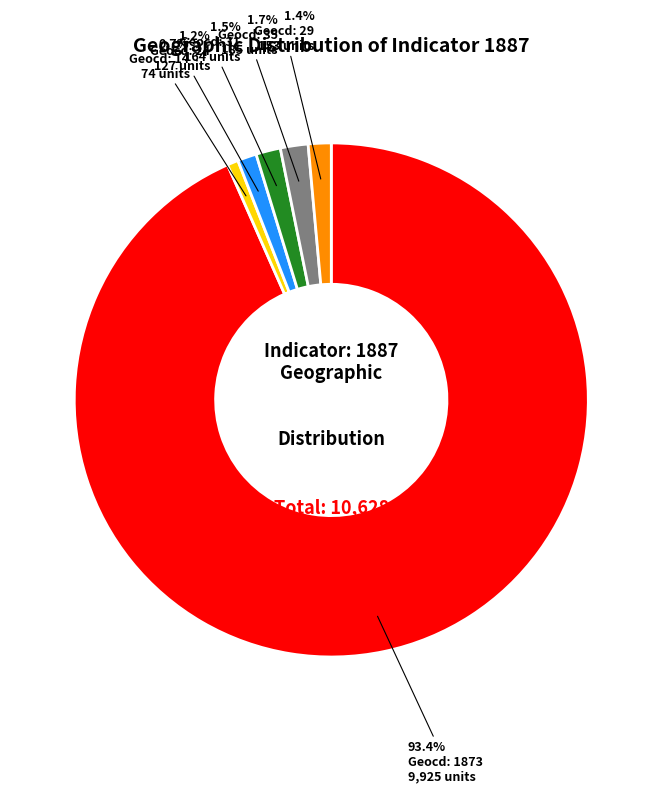

Does any single category account for the majority?

Yes